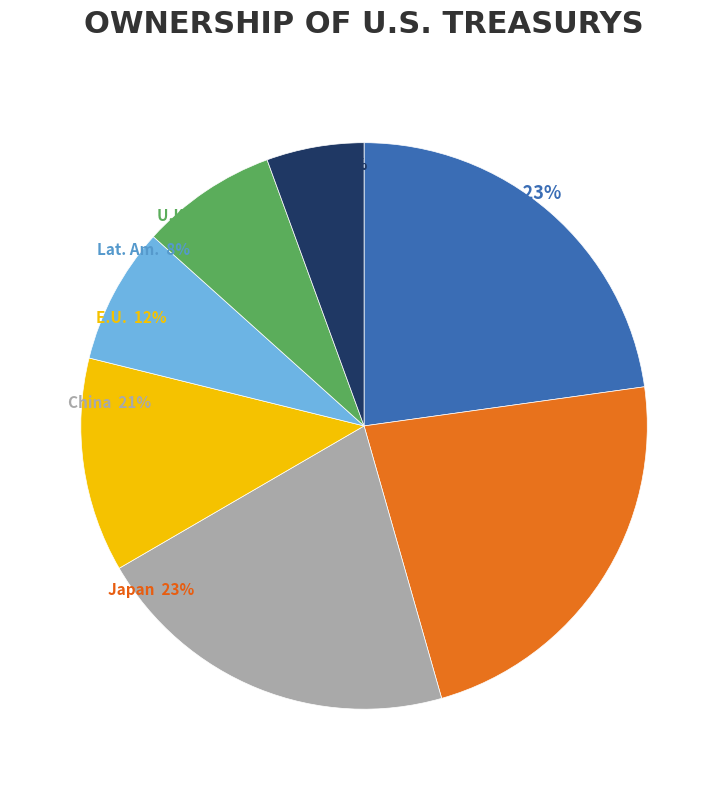

What percentage do 5 and 13 together represent?

13.4%